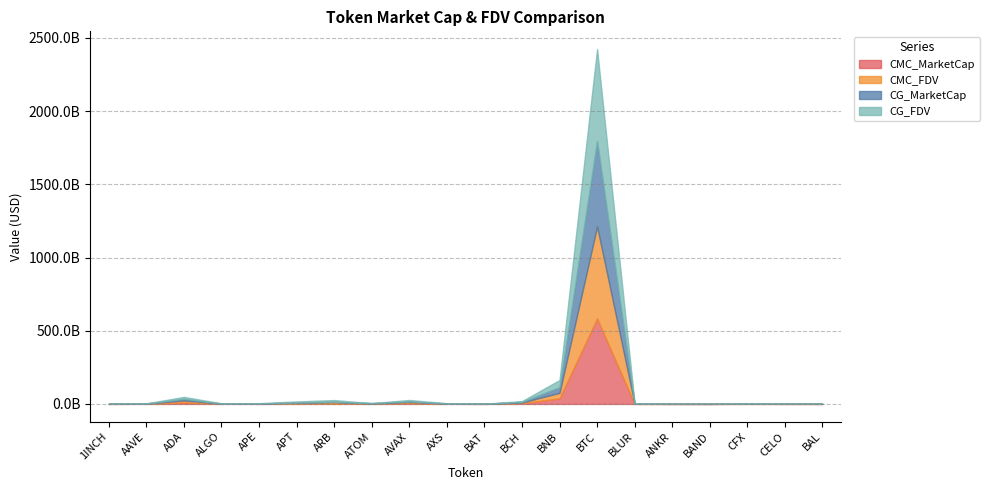

At which category does the chart reach its minimum across all series?

ATOM